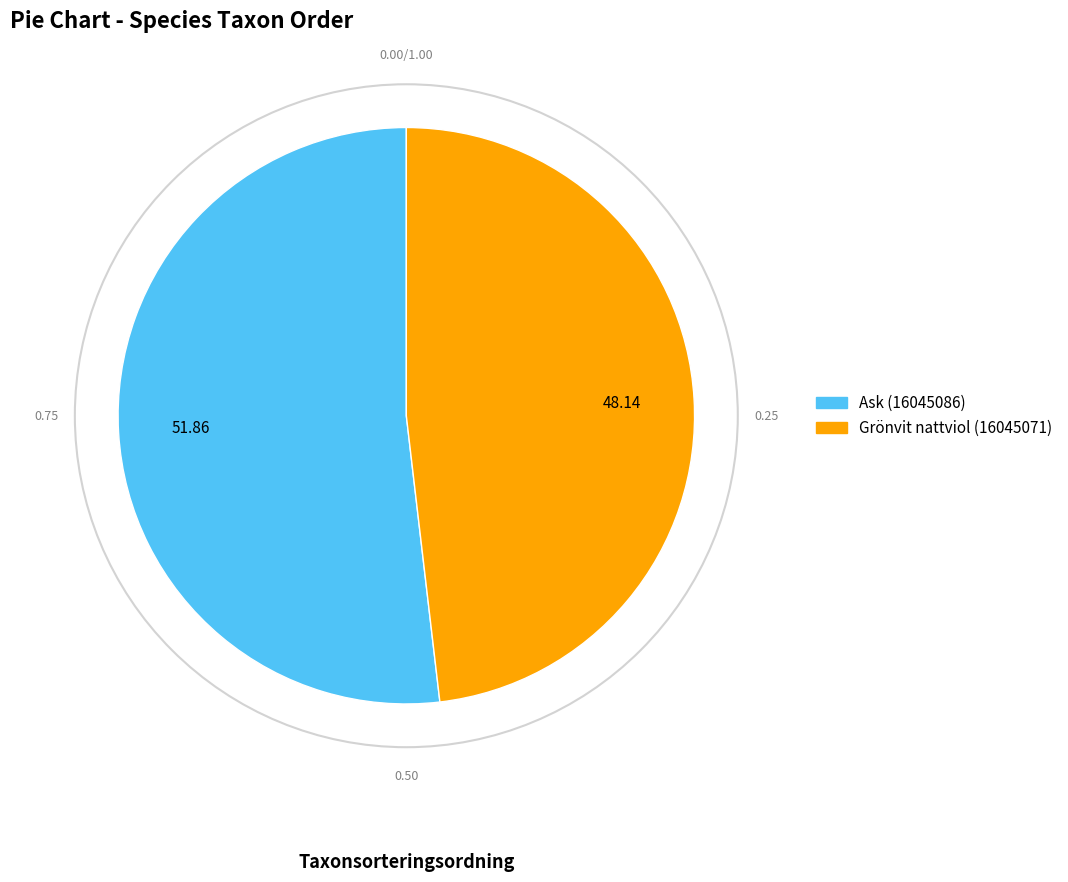

Combined, do Grönvit nattviol (16045071) and Ask (16045086) account for over 50%?

Yes